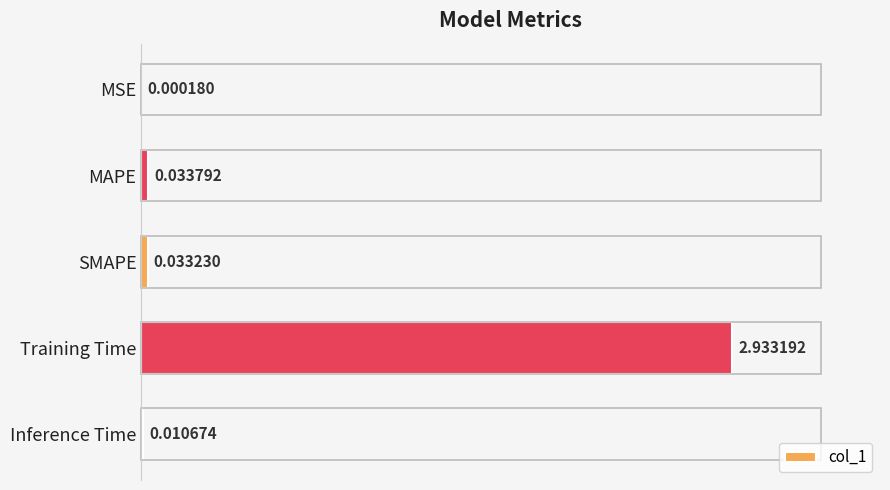

What is the sum of all values?

3.0